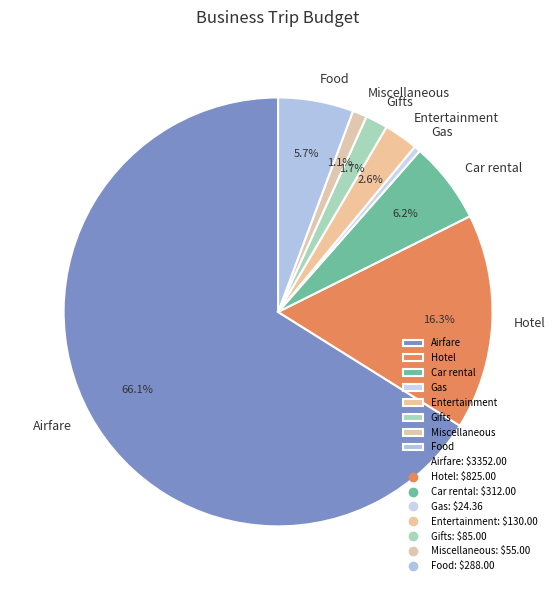

What is the ratio of the value at Food to the value at Hotel?

0.3